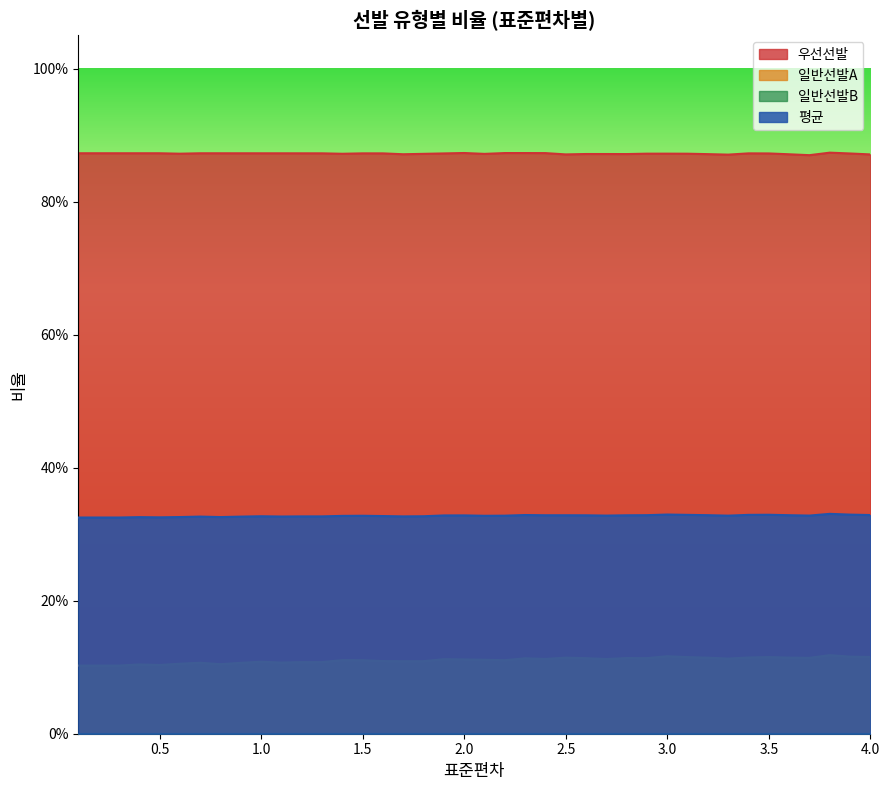

Does the chart display data point markers on the line(s)?

No